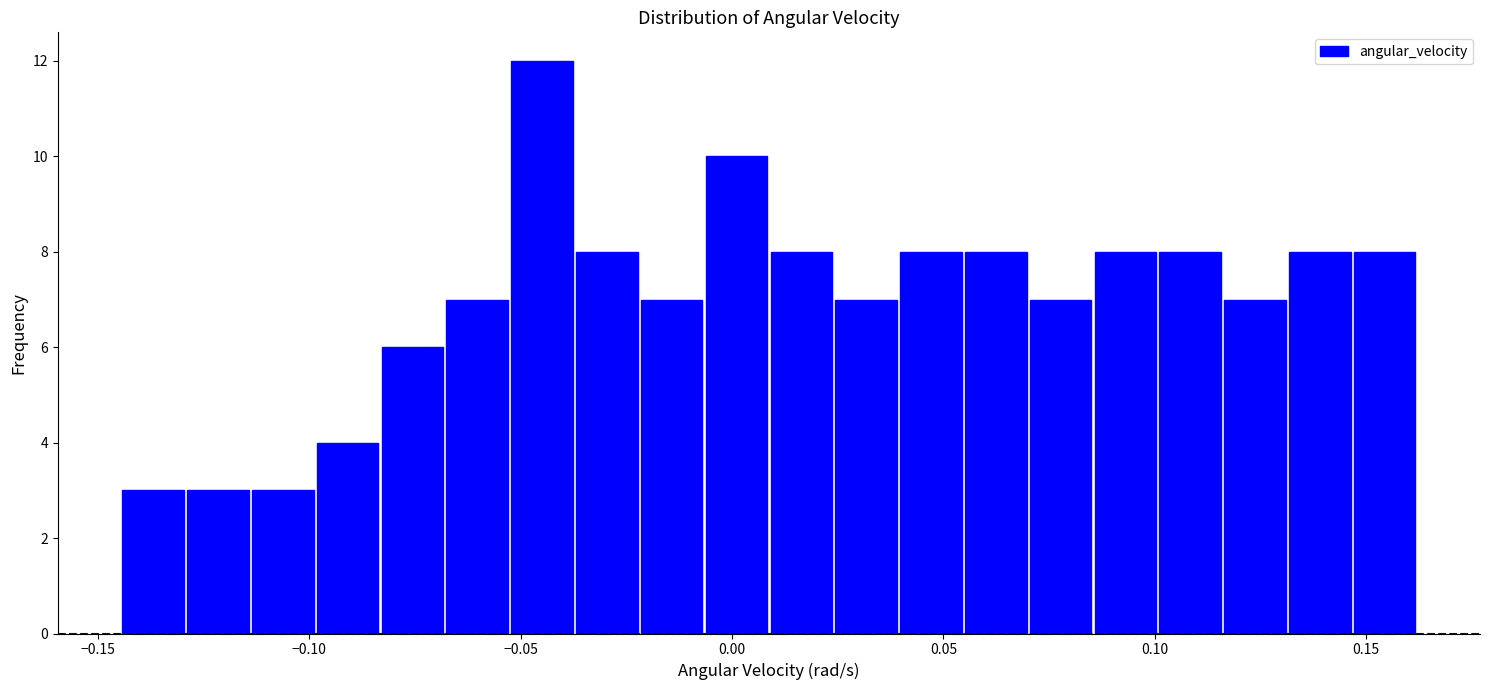

Read against the x-axis, roughly where is the centre of the tallest bar?

-0.045